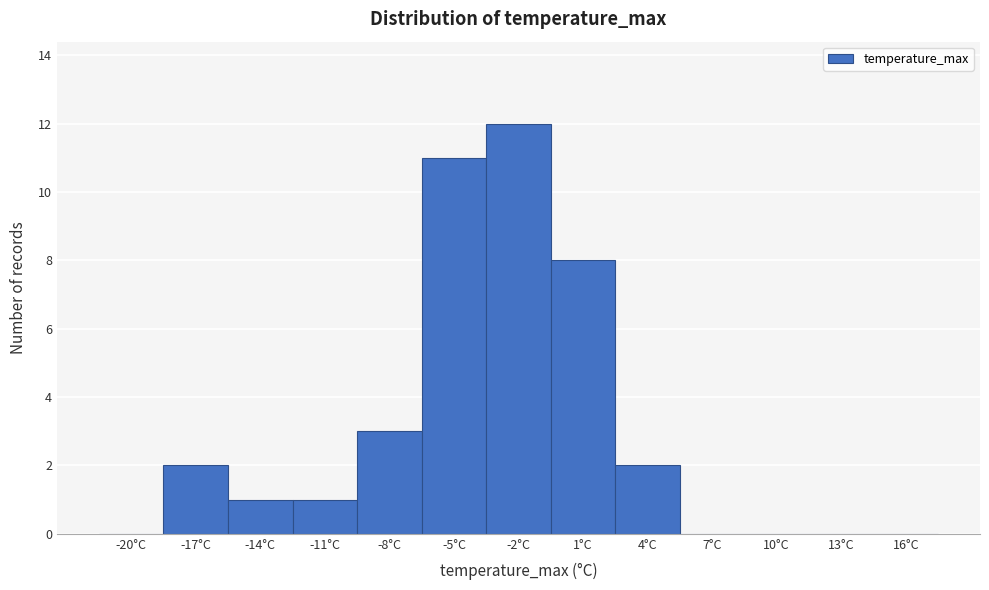

Reading right to left, list all the values displayed in this chart.

16°C=0	13°C=0	10°C=0	7°C=0	4°C=2	1°C=8	-2°C=12	-5°C=11	-8°C=3	-11°C=1	-14°C=1	-17°C=2	-20°C=0